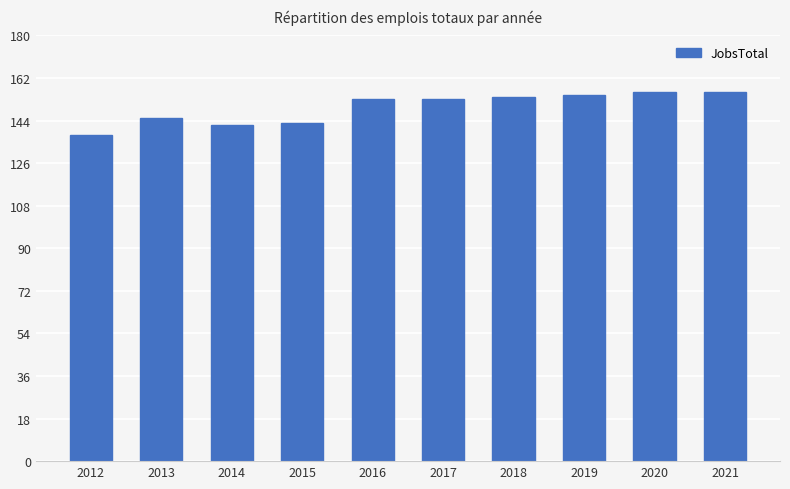

What is the value of the 2nd bar from the left?

145